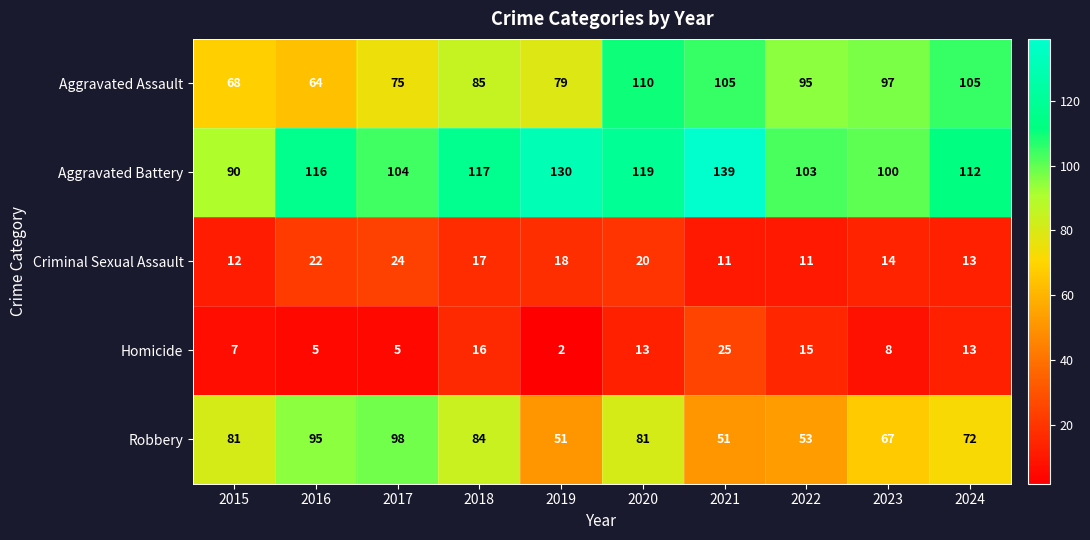

What is the maximum value shown in the chart?

139